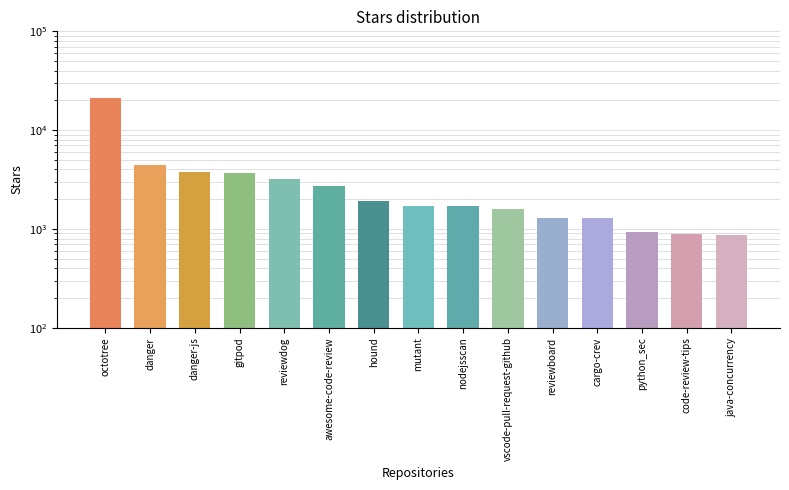

What is the difference between the values at mutant and java-concurrency?

840